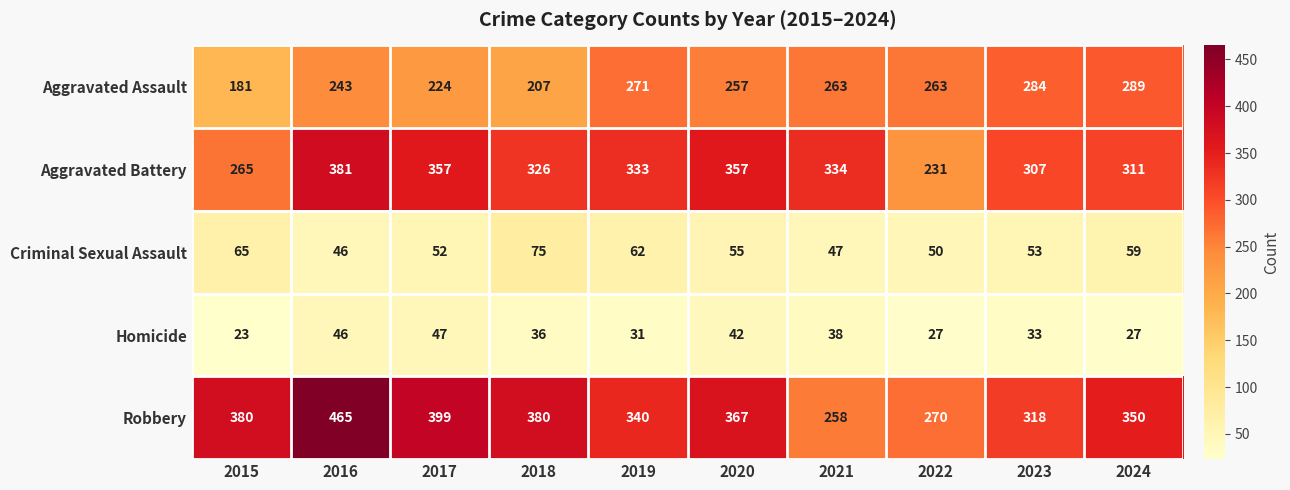

What is the sum of the Aggravated Battery values at 2022 and 2015?

496